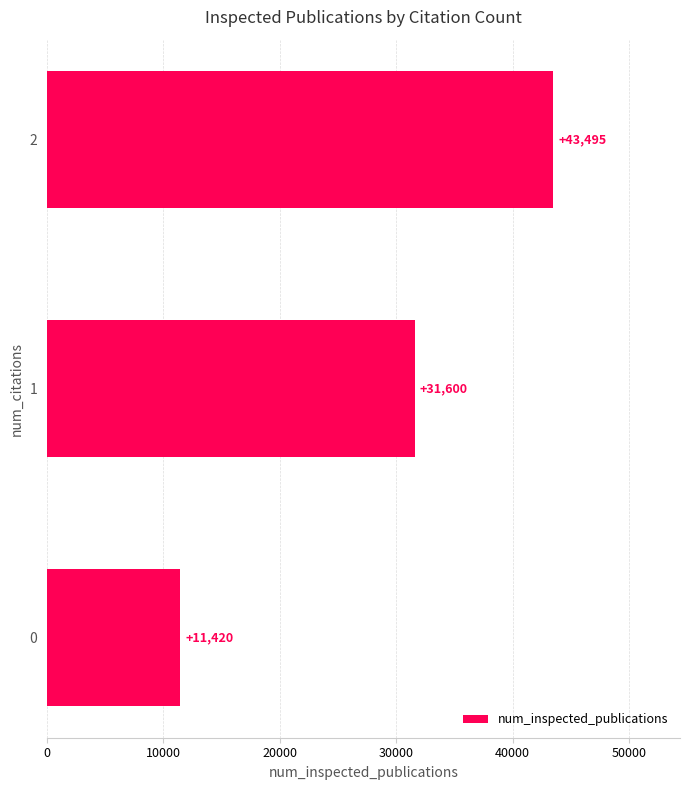

How many distinct data groups are displayed?

1